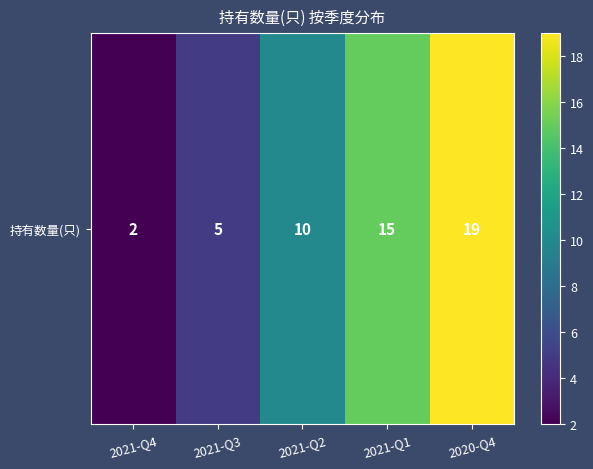

How many values are below 10?

2